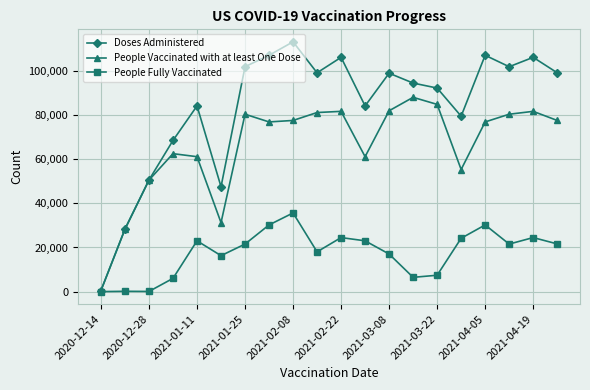

List the series in order of their overall mean, lowest first.

People Fully Vaccinated, People Vaccinated with at least One Dose, Doses Administered